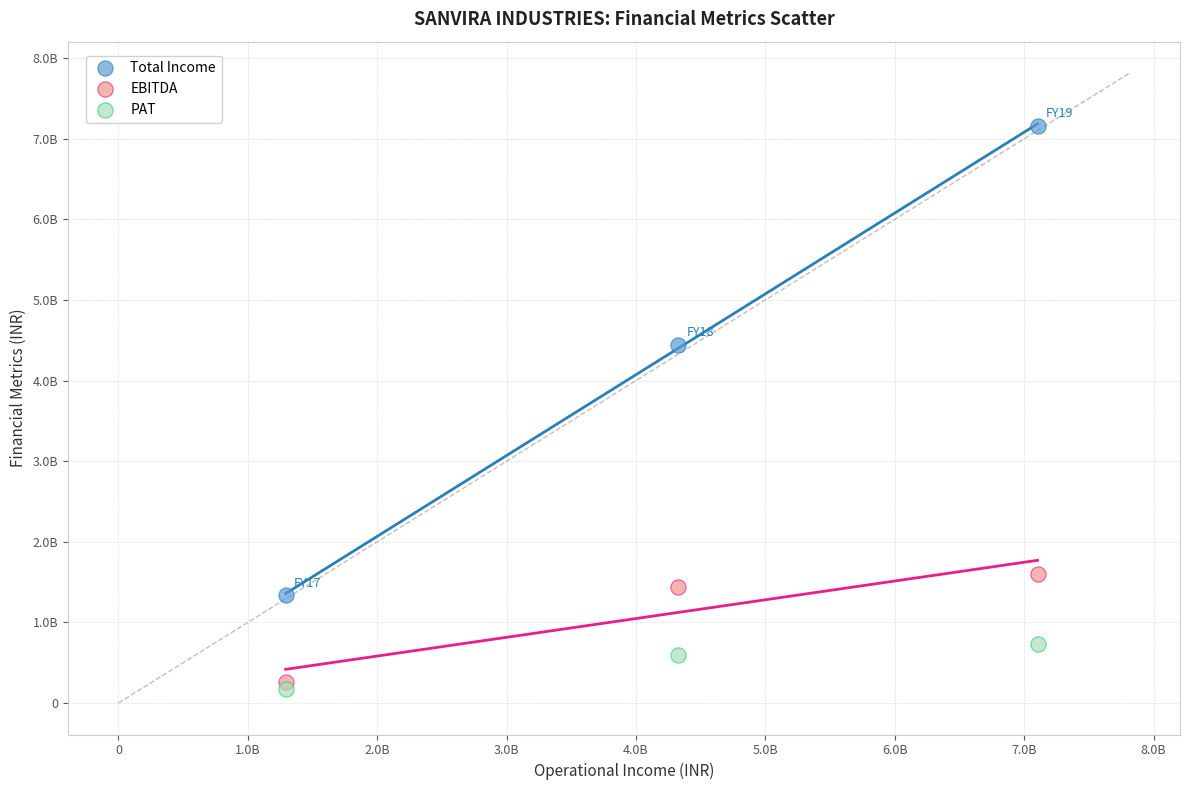

What are all the series names shown in the legend?

Total Income, EBITDA, PAT